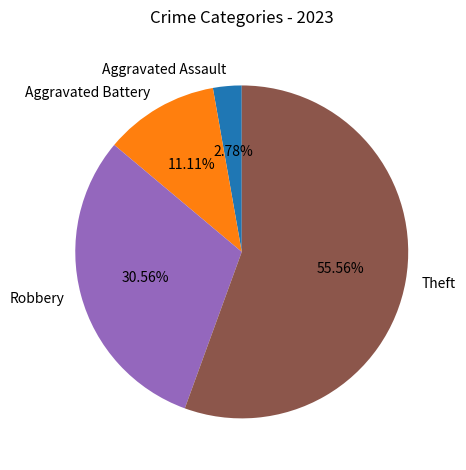

Is the sum of Aggravated Battery and Robbery greater than half?

No